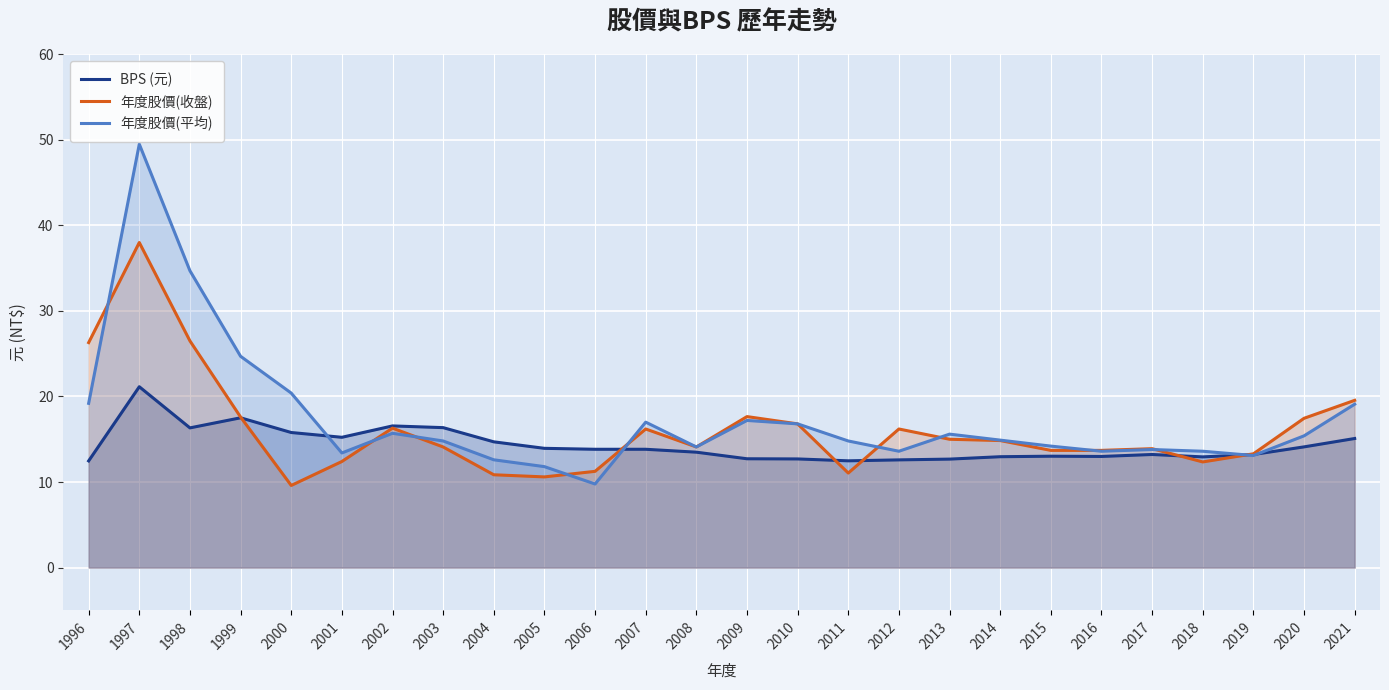

How many lines are shown in the chart?

3